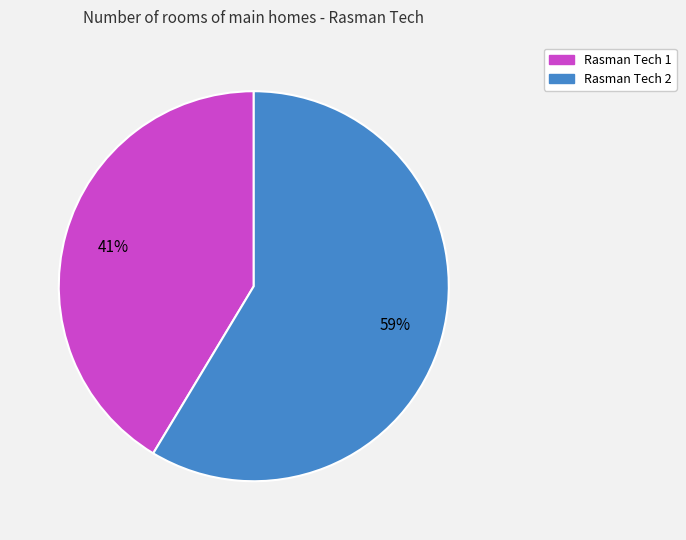

Is it true that Rasman Tech 1 is 28% of the pie?

False